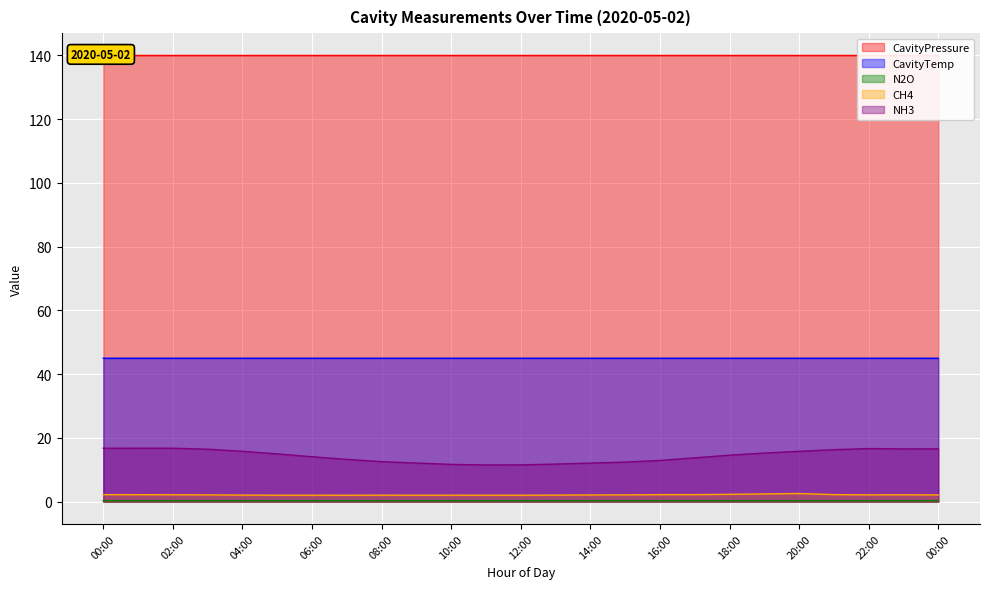

How many distinct data groups are displayed?

5